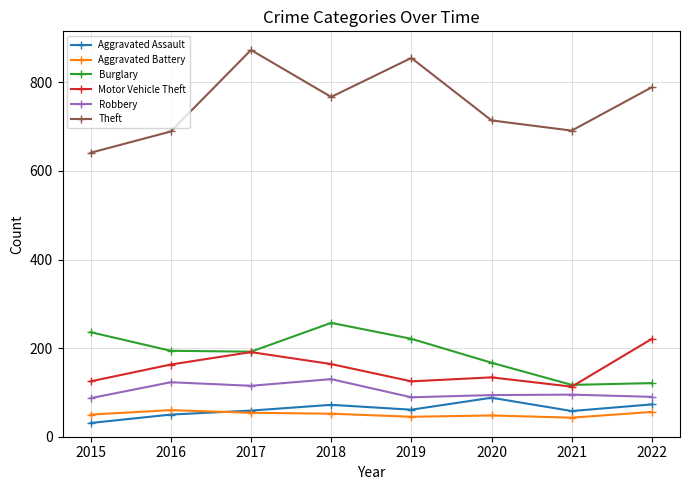

Where is the first local maximum for Motor Vehicle Theft?

2017